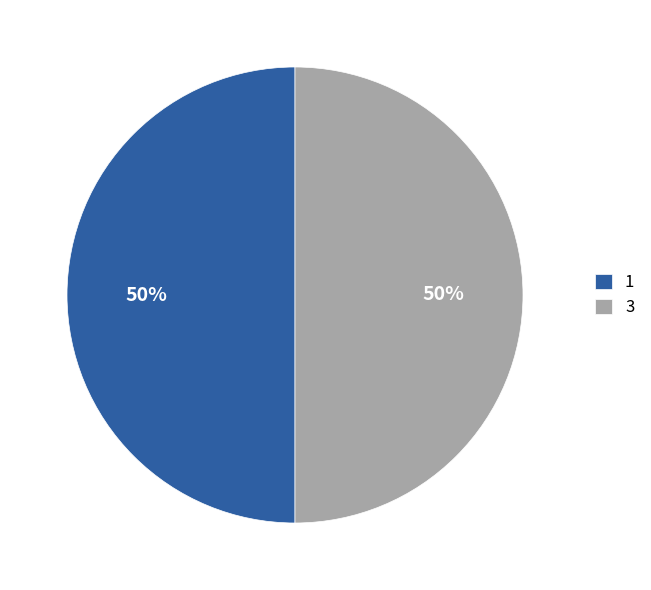

True or false: 1 accounts for 20% of the total.

False